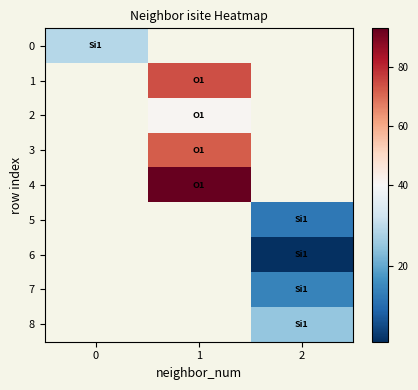

What is the maximum value shown in the chart?

93.0